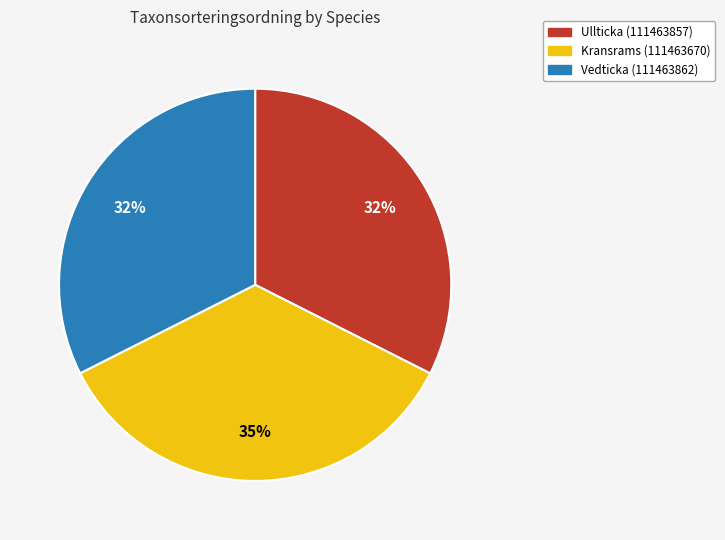

Is it true that Kransrams (111463670) is 44% of the pie?

False